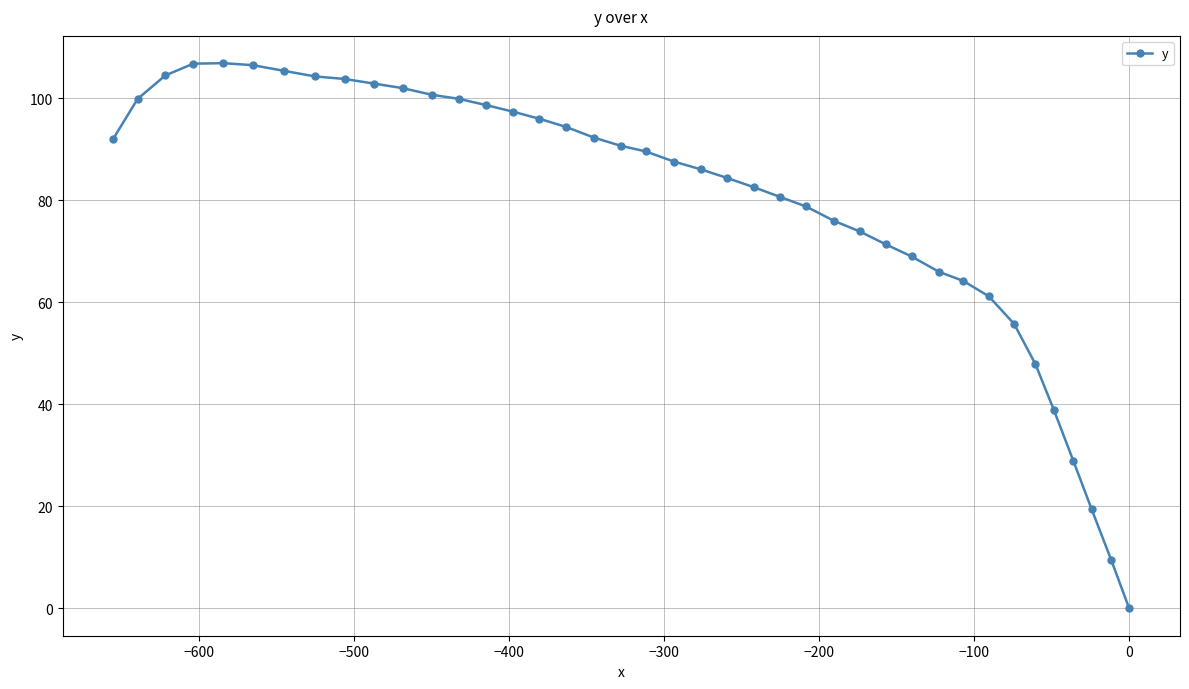

What is the value of the 10th point from the left?

102.9